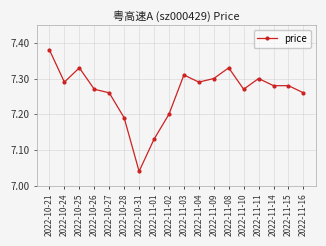

The value at 2022-11-09 is 7.3. True or false?

True